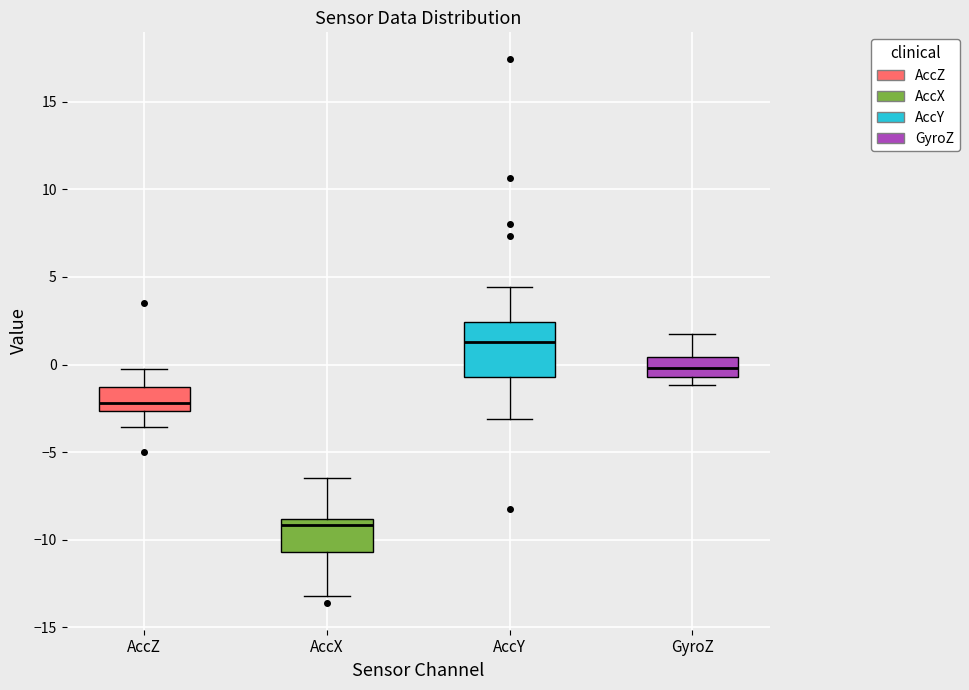

Reading left to right, read every box against the y-axis: the position of its median line, the range the box covers, and the ends of its whiskers. The values are not printed on the chart, so give them approximately, as read against the axis.

AccZ: median -2.0, box -2.5 to -1.5, whiskers -3.5 to -0.5
AccX: median -9.0 (just below the box's upper edge), box -10.5 to -9.0, whiskers -13.0 to -6.5
AccY: median 1.5, box -0.5 to 2.5, whiskers -3.0 to 4.5
GyroZ: median 0.0, box -0.5 to 0.5, whiskers -1.0 to 1.5